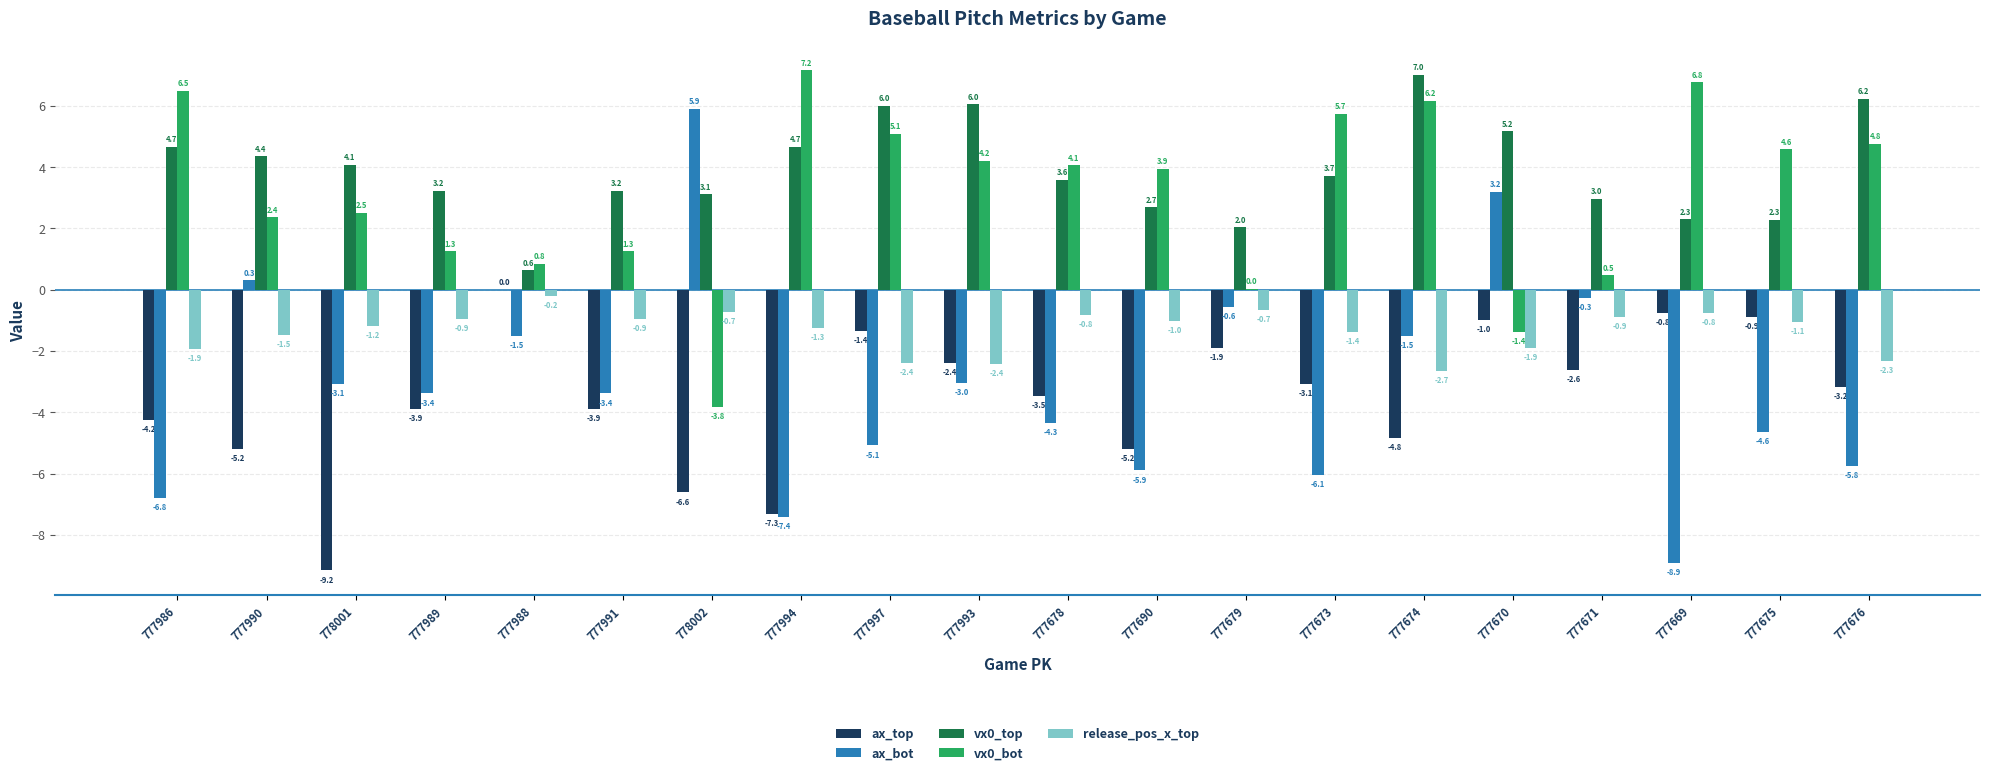

What is the spread (max minus min) of values at 778002?

12.5